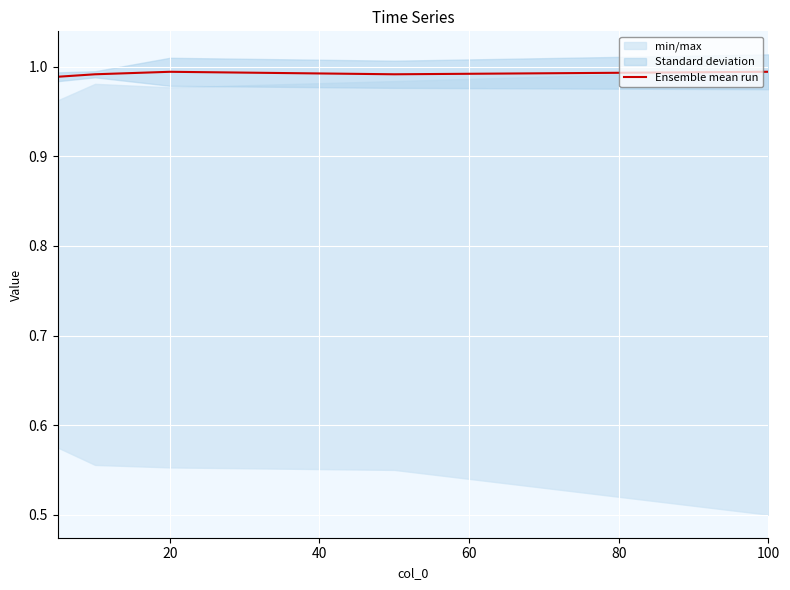

True or false: Ensemble mean run has a value of 1.6 at 20.

False